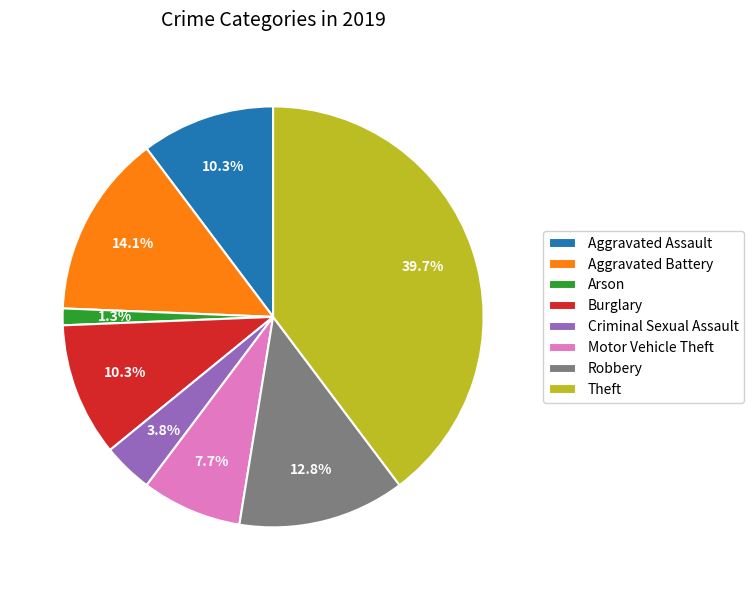

Approximately how many times larger is the value at Criminal Sexual Assault compared to Robbery?

0.3